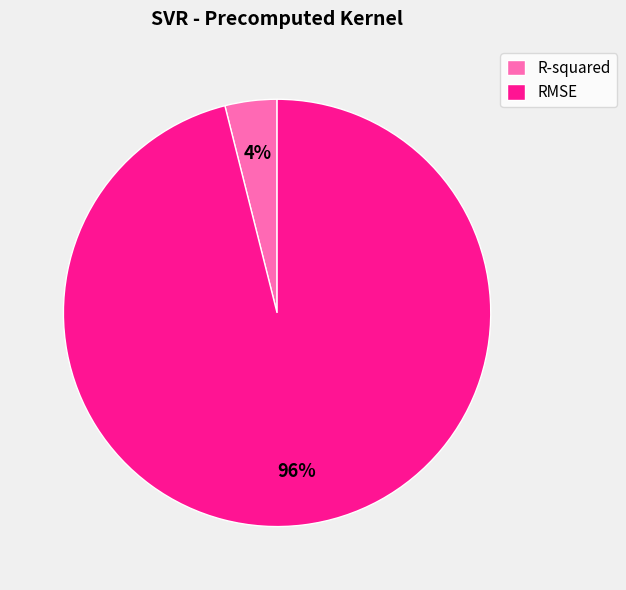

Is R-squared the majority of the pie?

No